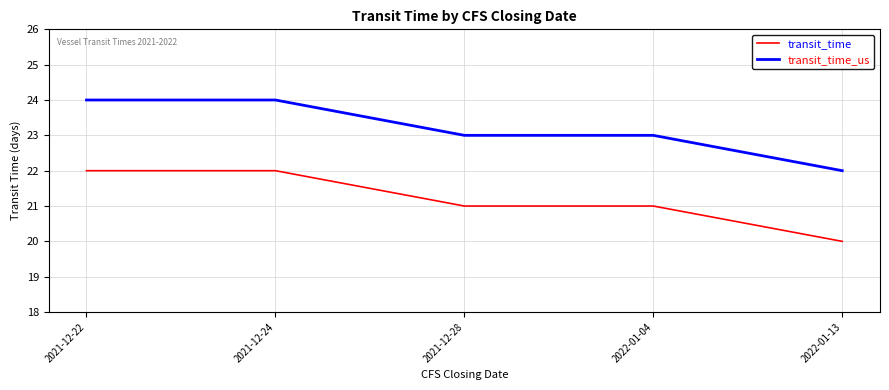

Rank the series by their maximum value, from lowest to highest.

transit_time, transit_time_us